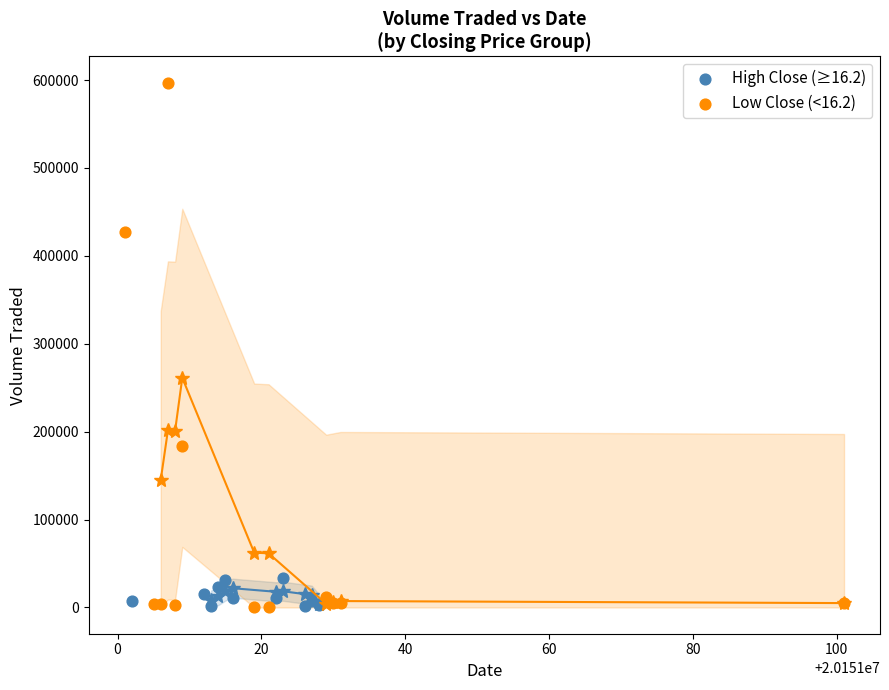

Which series contains the highest Y value?

Low Close (<16.2)